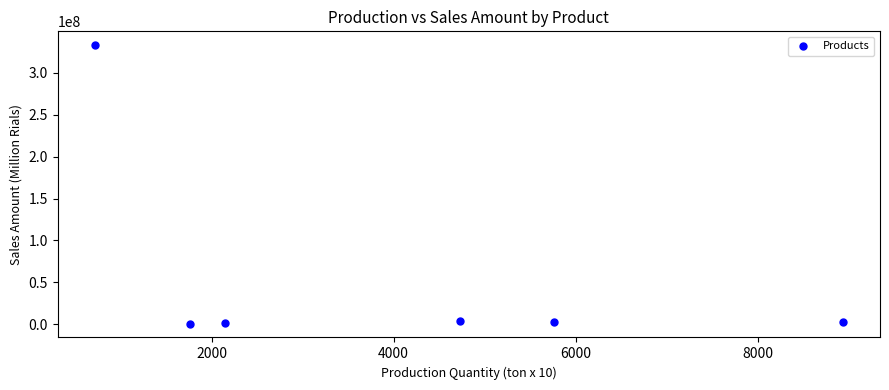

What is the range of Y values (max minus min)?

331412525